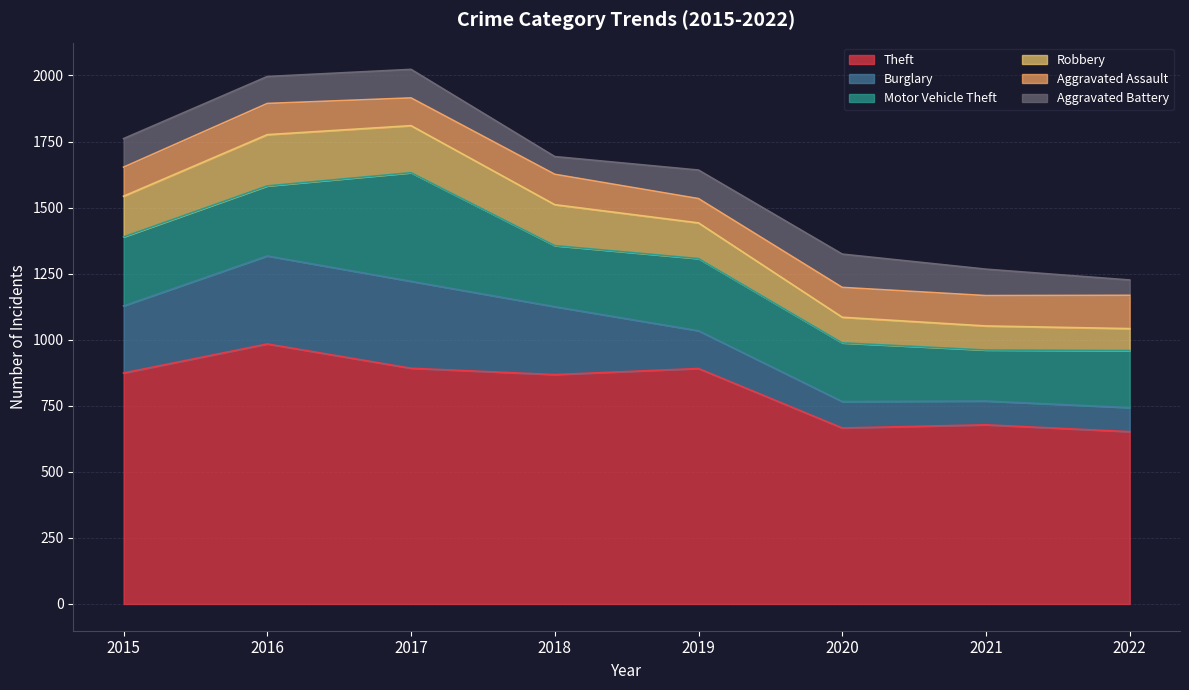

How many values in the Burglary series are below 254?

4